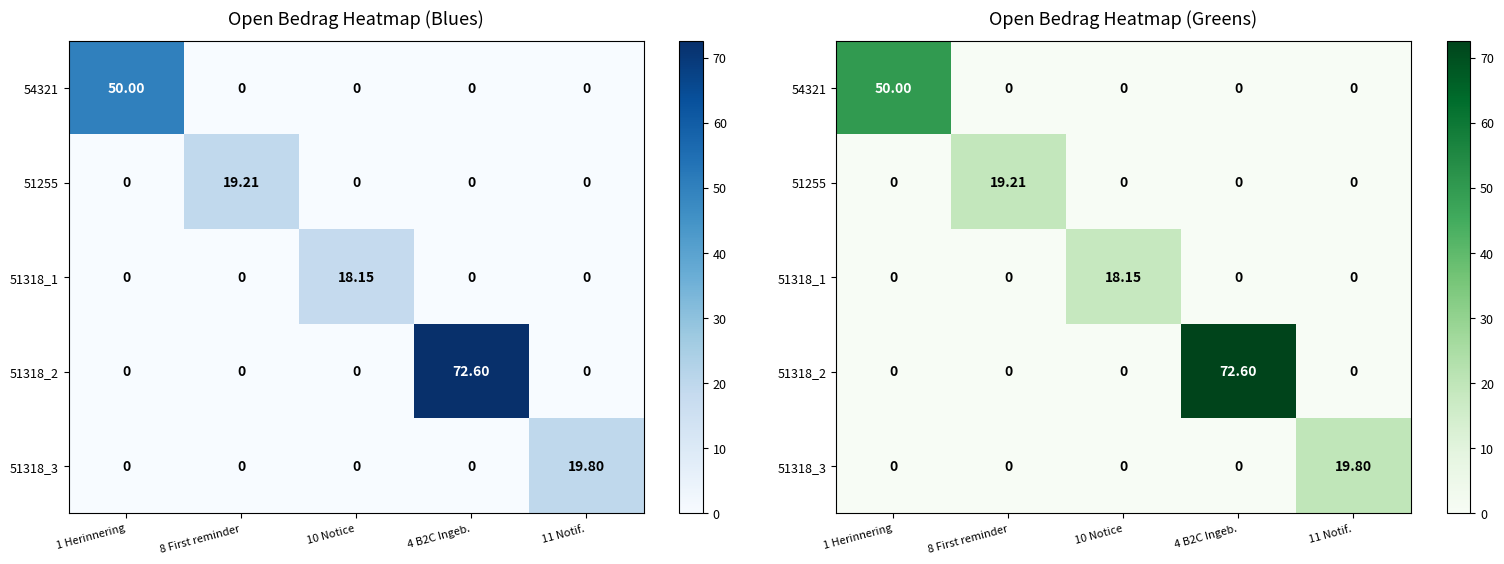

Which label corresponds to the smallest value in the chart?

8 First reminder